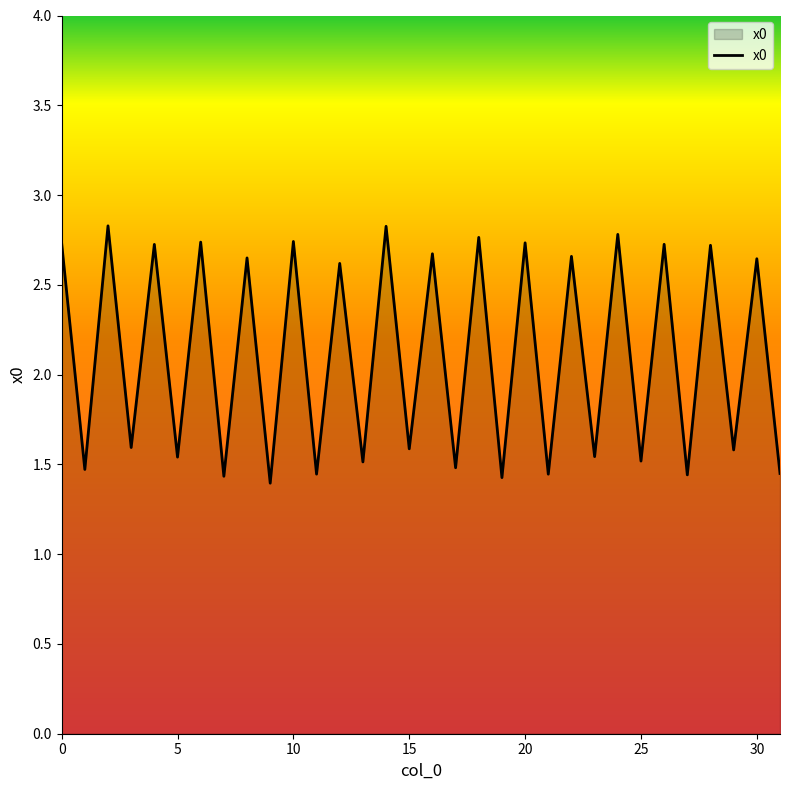

How many lines are shown in the chart?

1